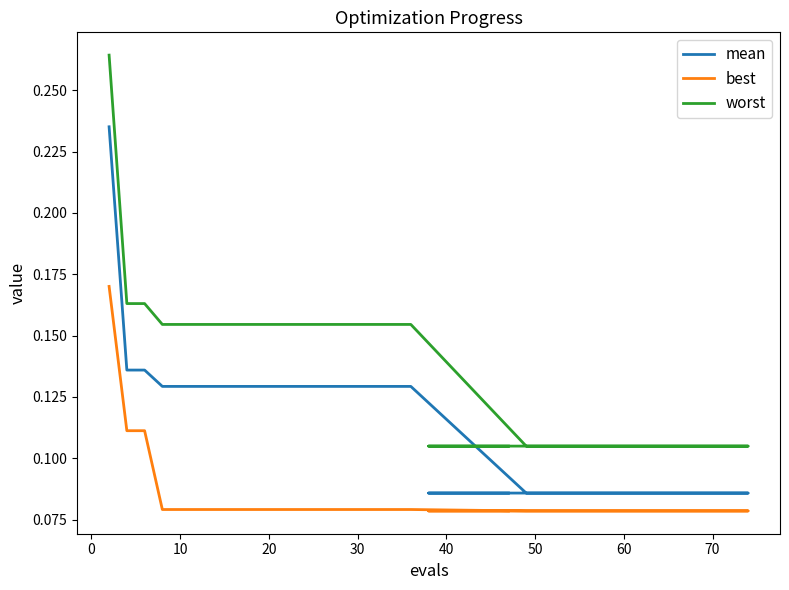

What is the average value of the best series?

0.1